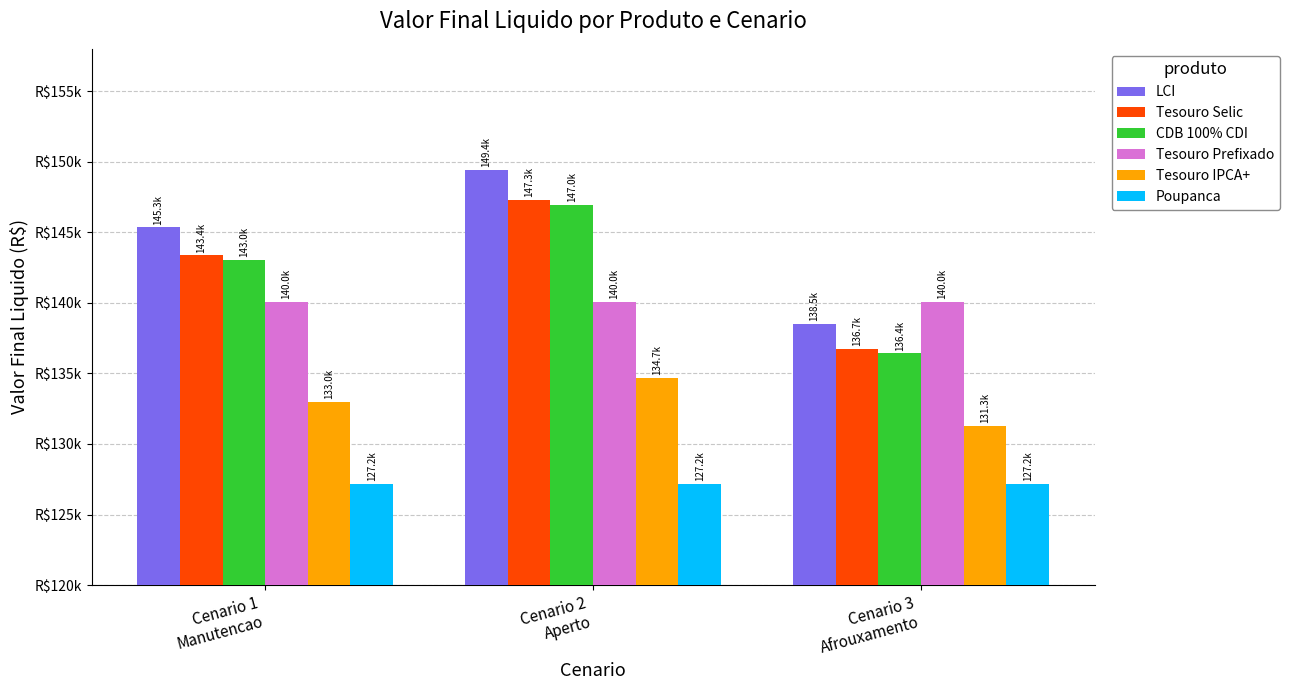

Where is Tesouro IPCA+ nearest to the value 132999?

Cenario 1
Manutencao